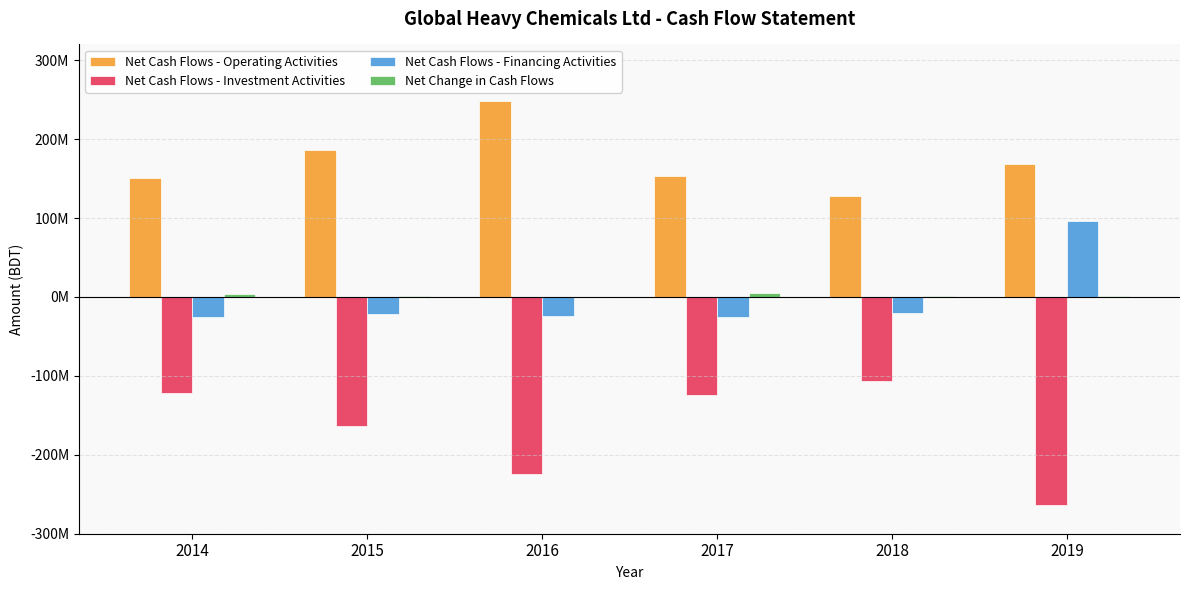

Which has a higher value, 2019 or 2016?

2016